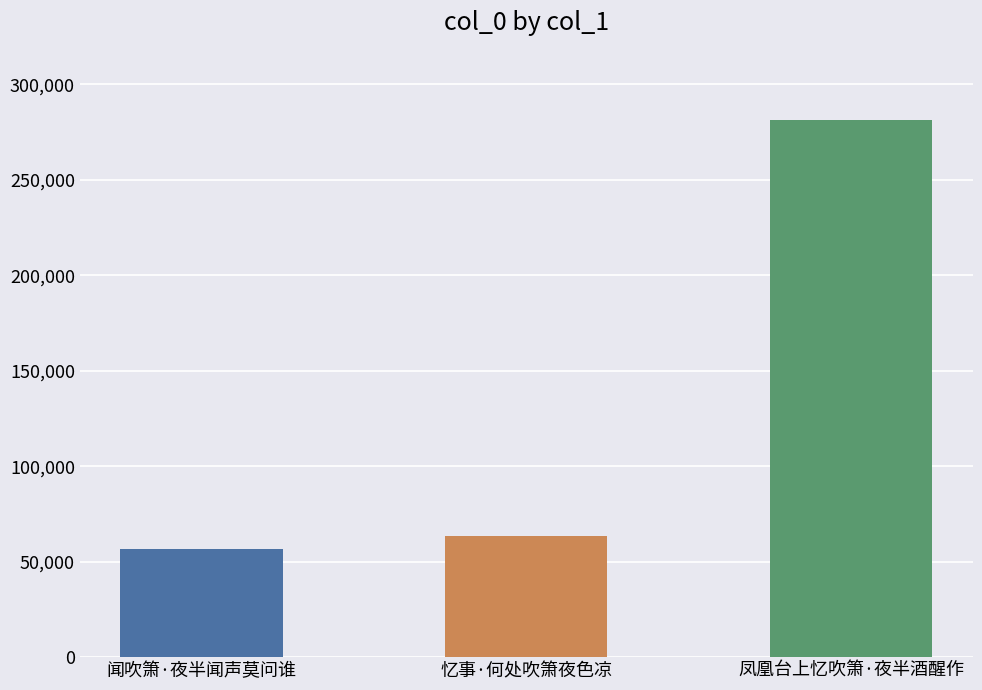

What is the greatest value displayed?

281637